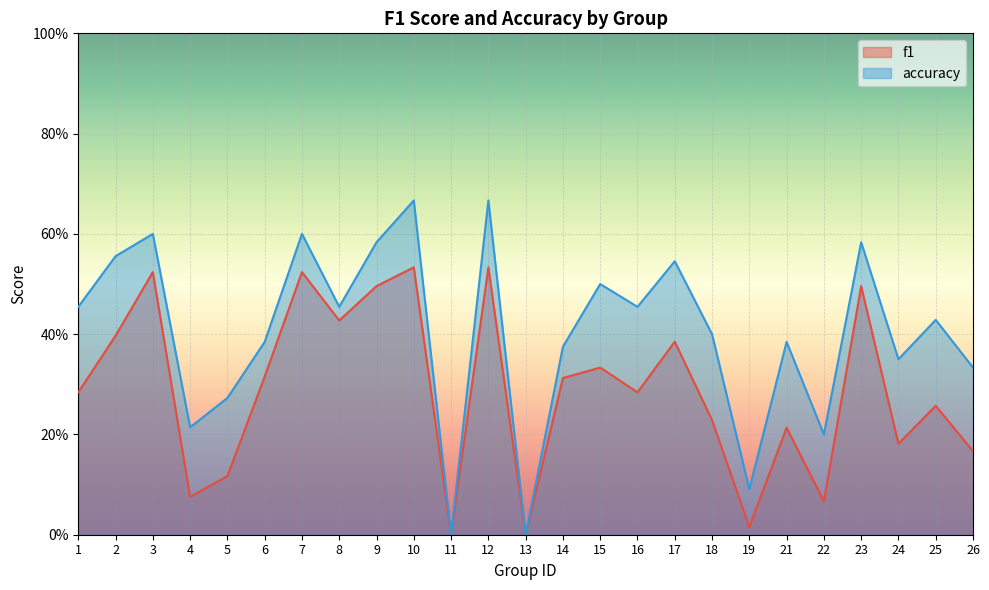

How many categories are shown in the chart?

25